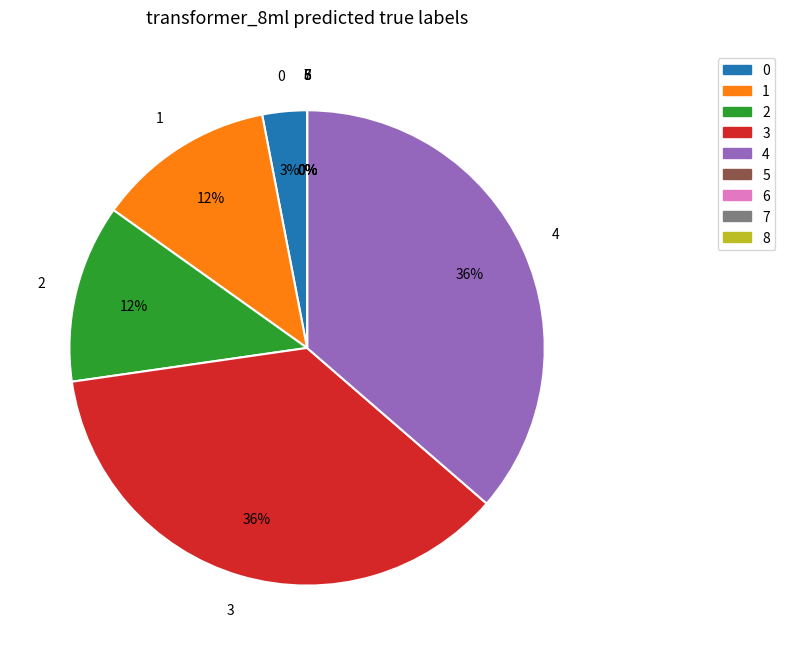

To the nearest percent, what is the average slice percentage?

11%